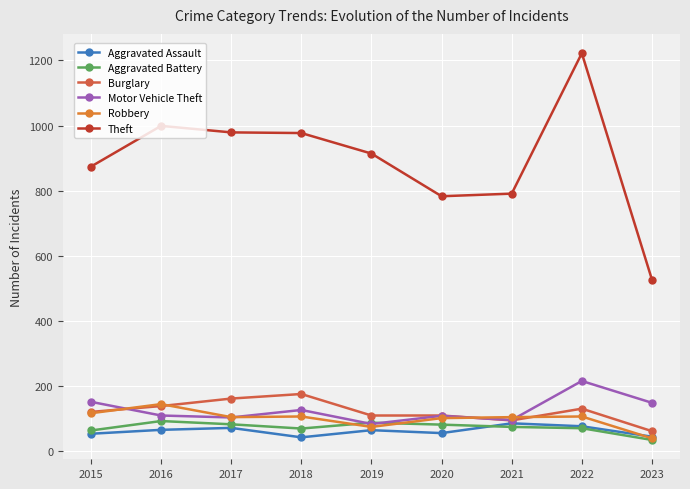

Which series has the largest total across all categories?

Theft